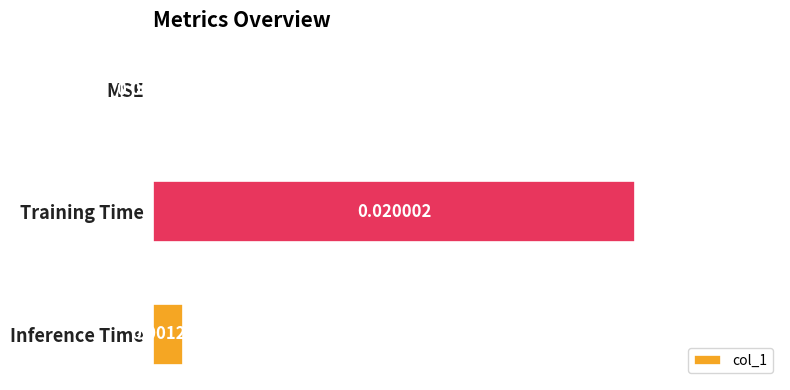

Which has a higher value, Training Time or Inference Time?

Training Time